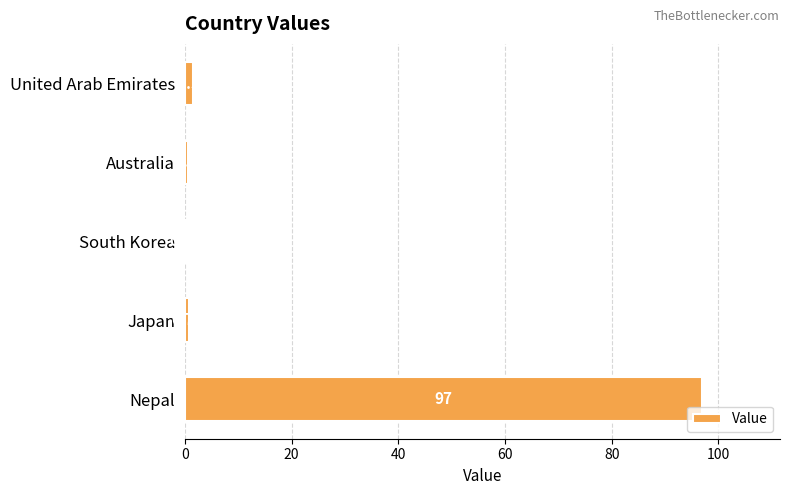

What is the sum of the values at Australia and Nepal?

97.5